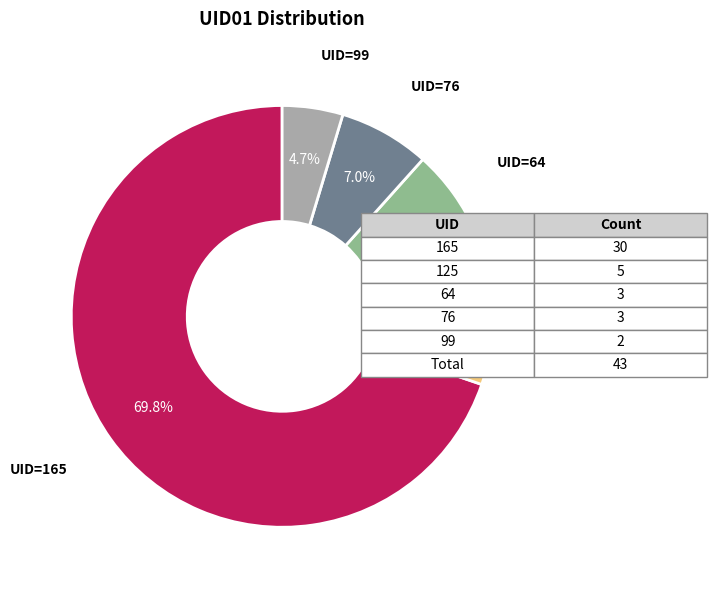

Is there any slice that represents more than half of the pie?

Yes